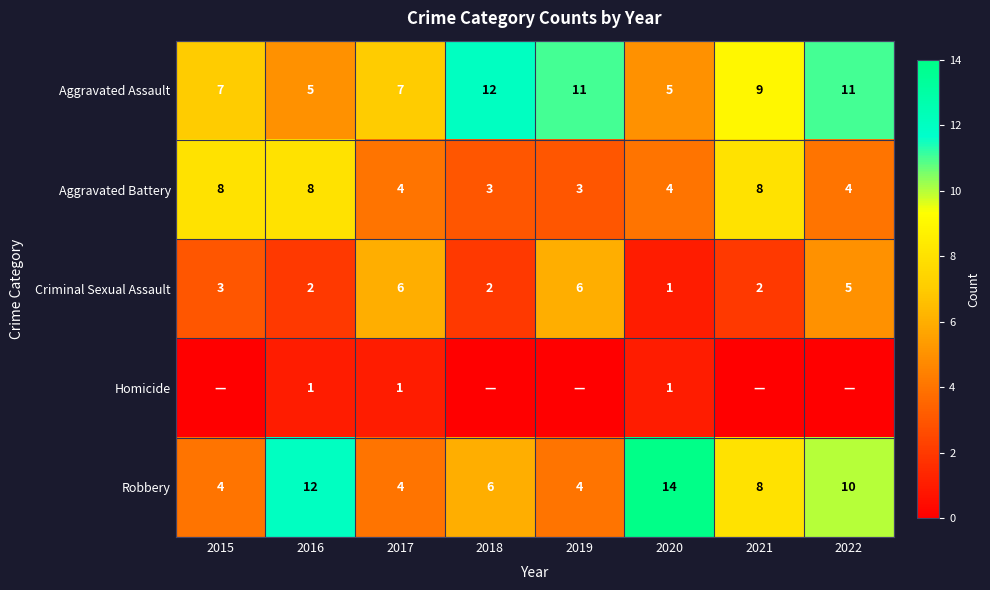

At which label does Robbery reach its peak?

2020